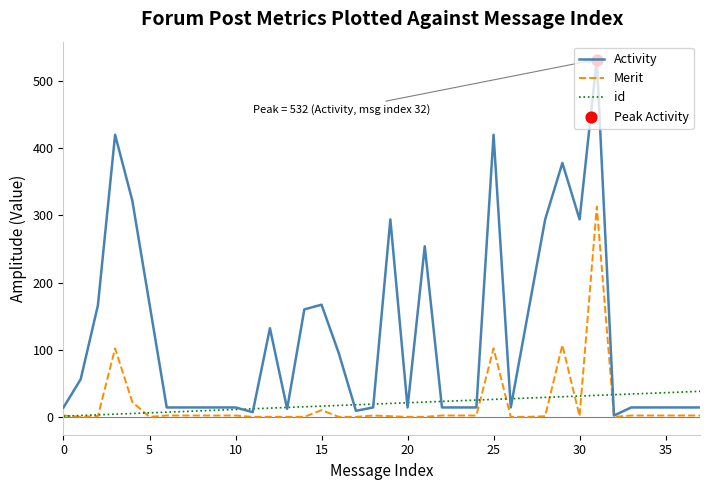

Rank the series by their maximum value, from highest to lowest.

Activity, Merit, id